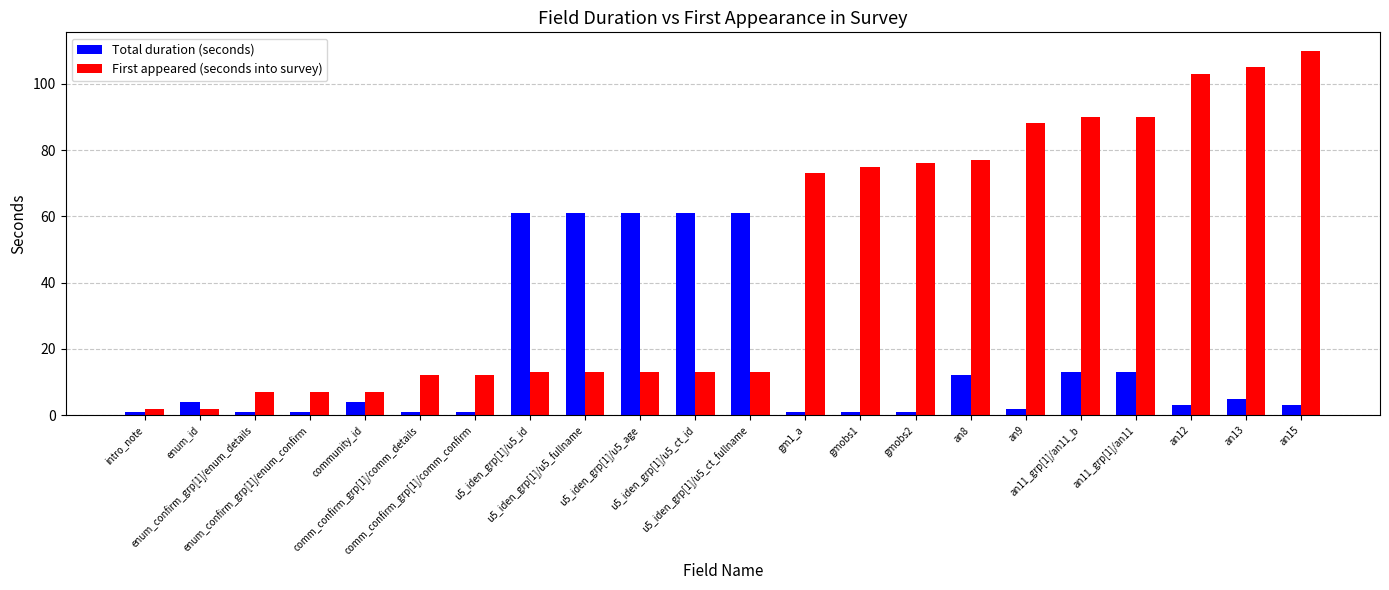

How many bars are there in total?

44